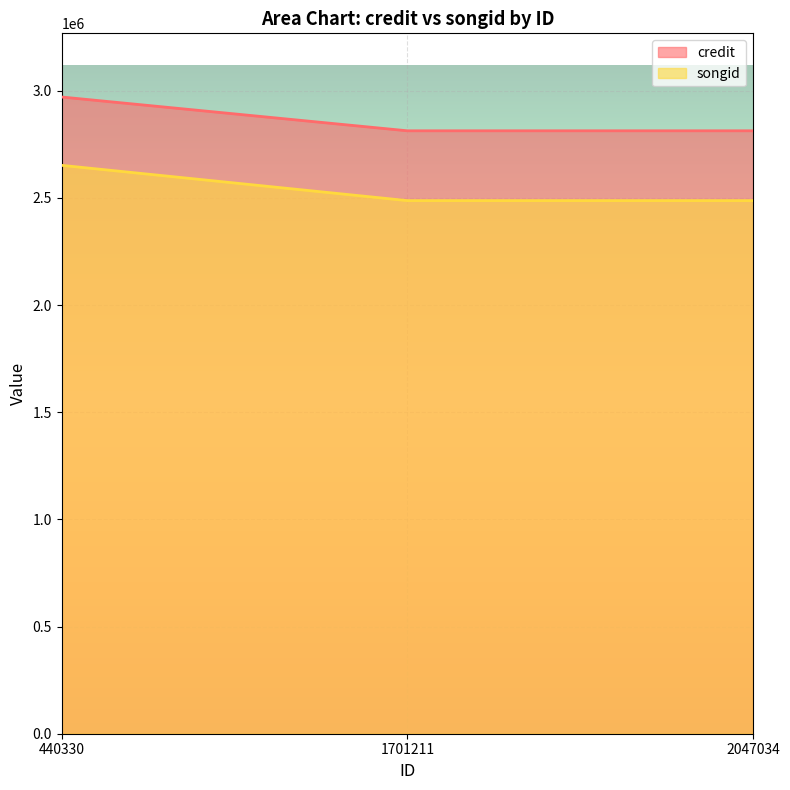

What is the value of the songid point at the 3rd from the left?

2487498